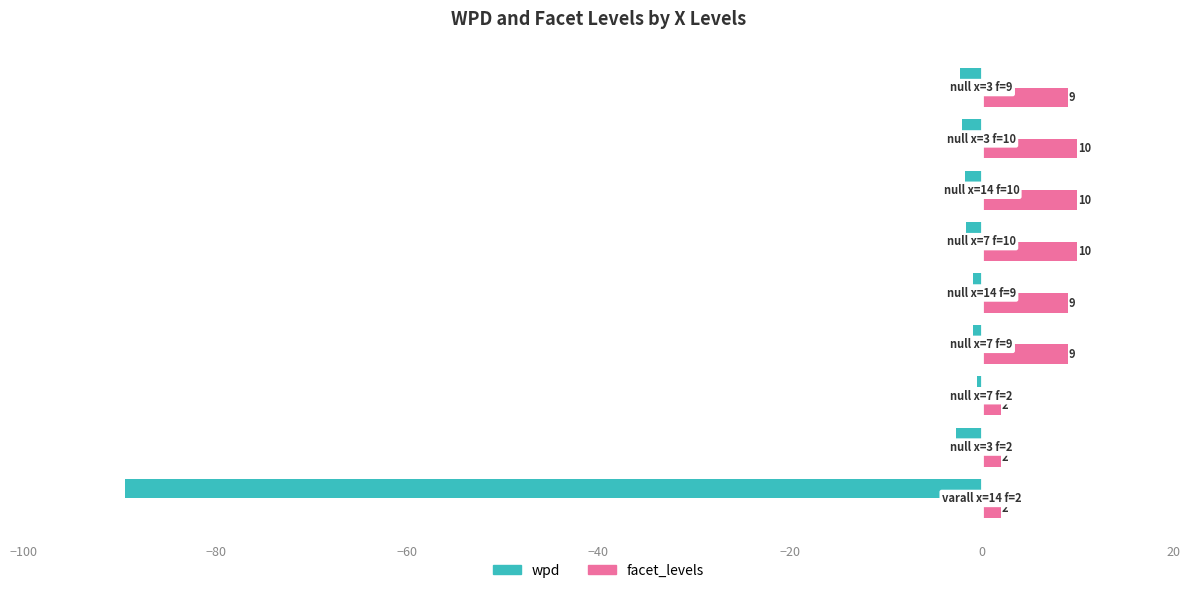

Which series has the largest range (max minus min)?

wpd